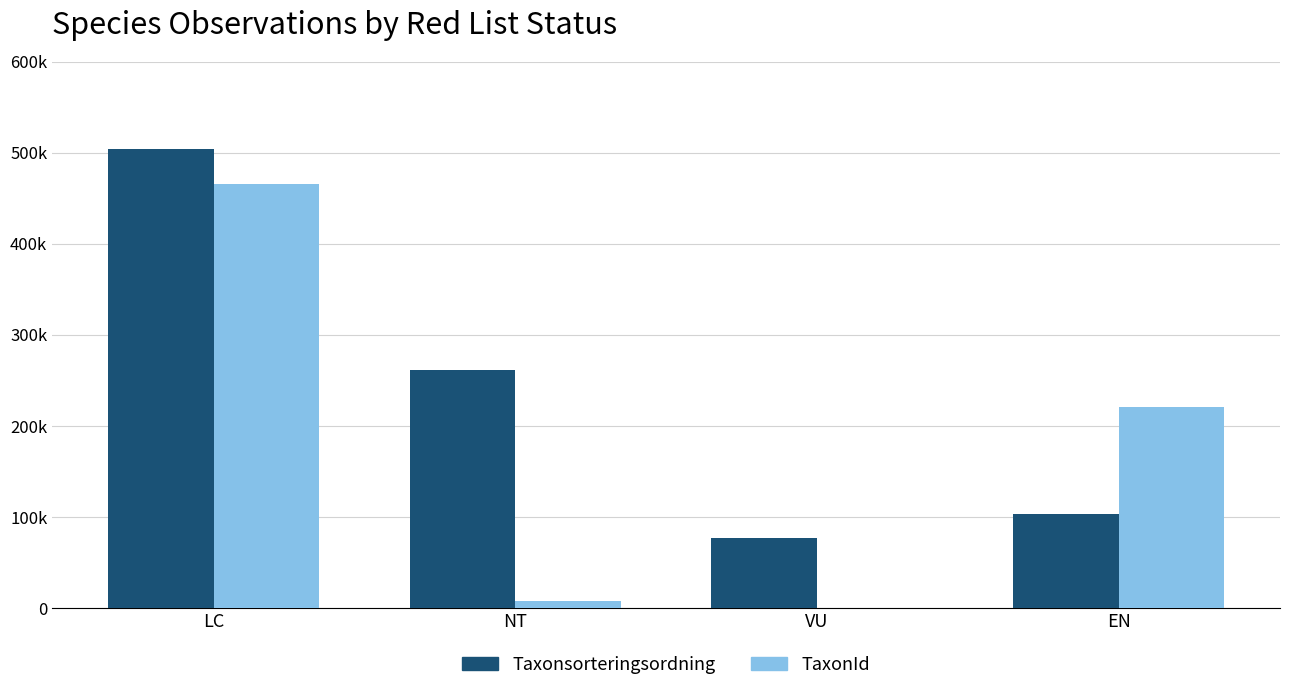

What are all the series names shown in the legend?

Taxonsorteringsordning, TaxonId